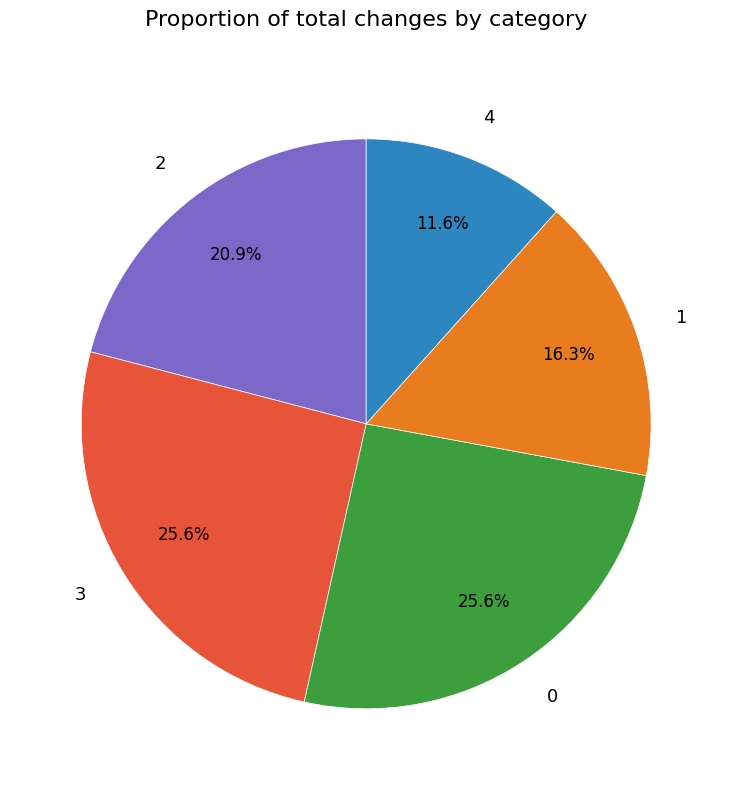

True or false: 3 accounts for 30% of the total.

False